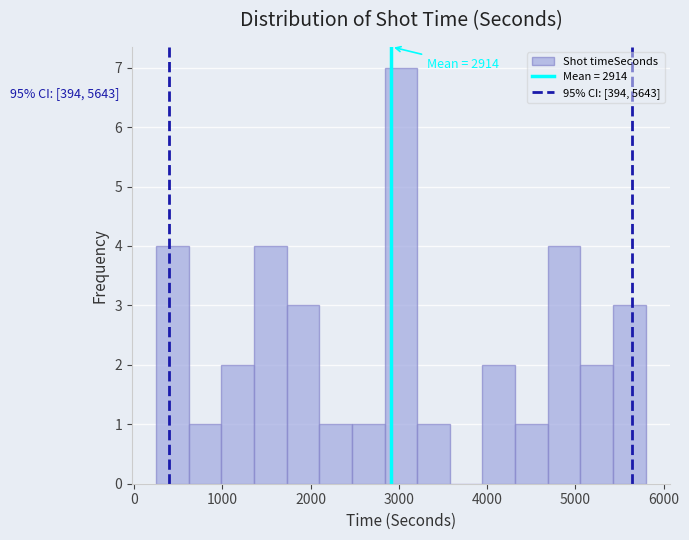

Read against the x-axis, roughly where is the centre of the tallest bar?

3000